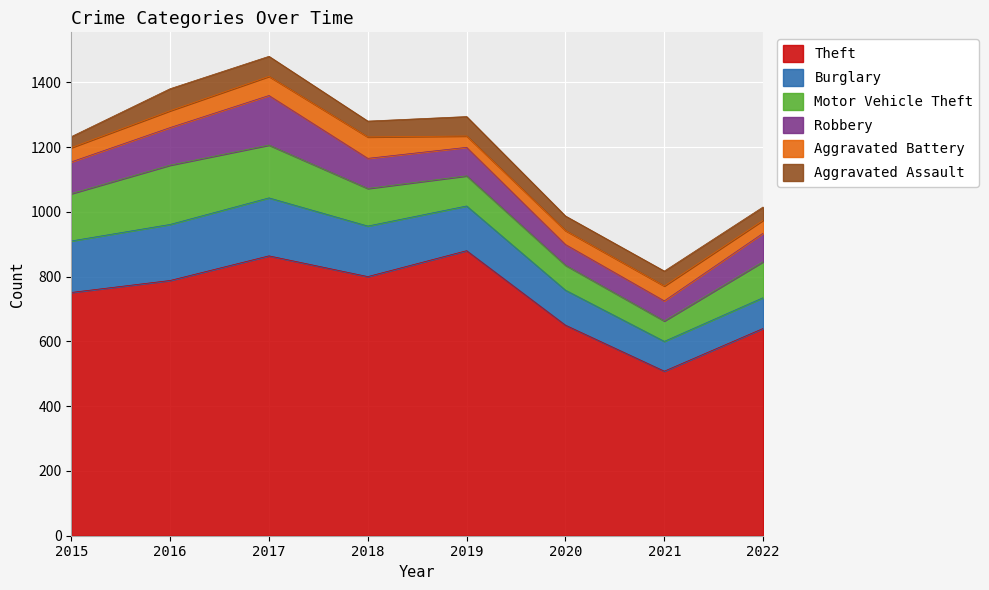

What is the minimum value for Robbery?

62